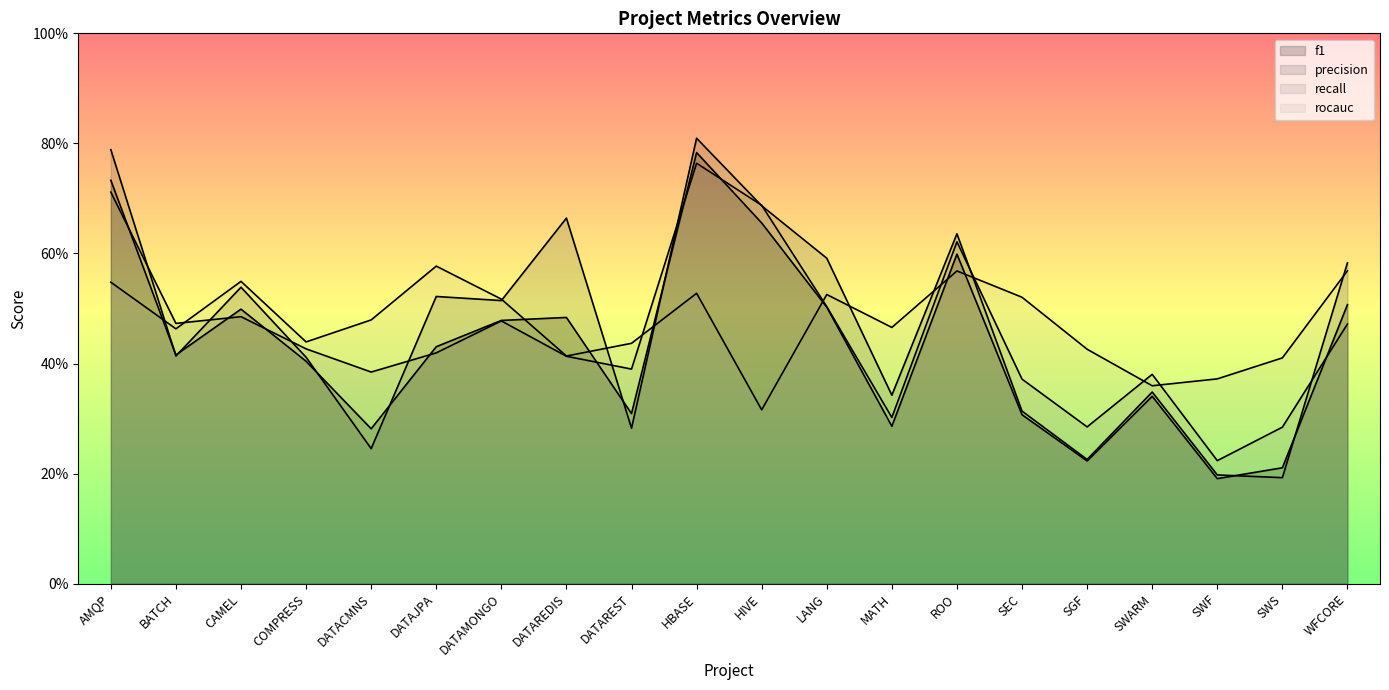

Where is precision nearest to the value 0?

SWS